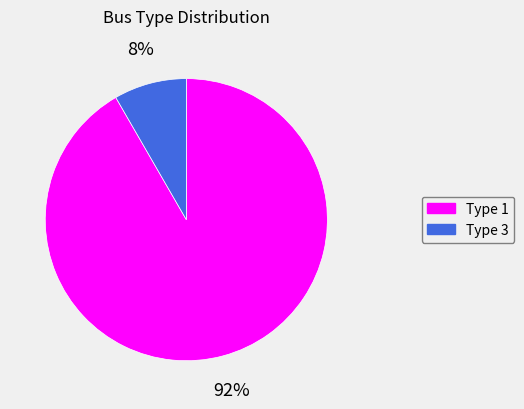

To the nearest percent, what portion does Type 1 represent?

92%